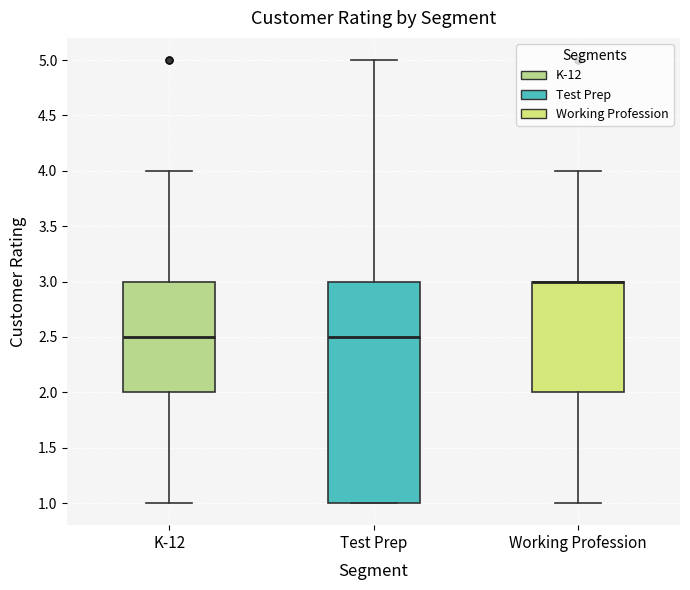

Reading left to right, transcribe this box plot: for each box, give where its median line is, the range the box spans, and where its two whiskers end, as read against the y-axis. The values are not printed on the chart, so give them approximately, as read against the axis.

K-12: median 2.5, box 2.0 to 3.0, whiskers 1.0 to 4.0
Test Prep: median 2.5, box 1.0 to 3.0, whiskers 1.0 to 5.0
Working Profession: median 3.0 (drawn on the box's upper edge), box 2.0 to 3.0, whiskers 1.0 to 4.0